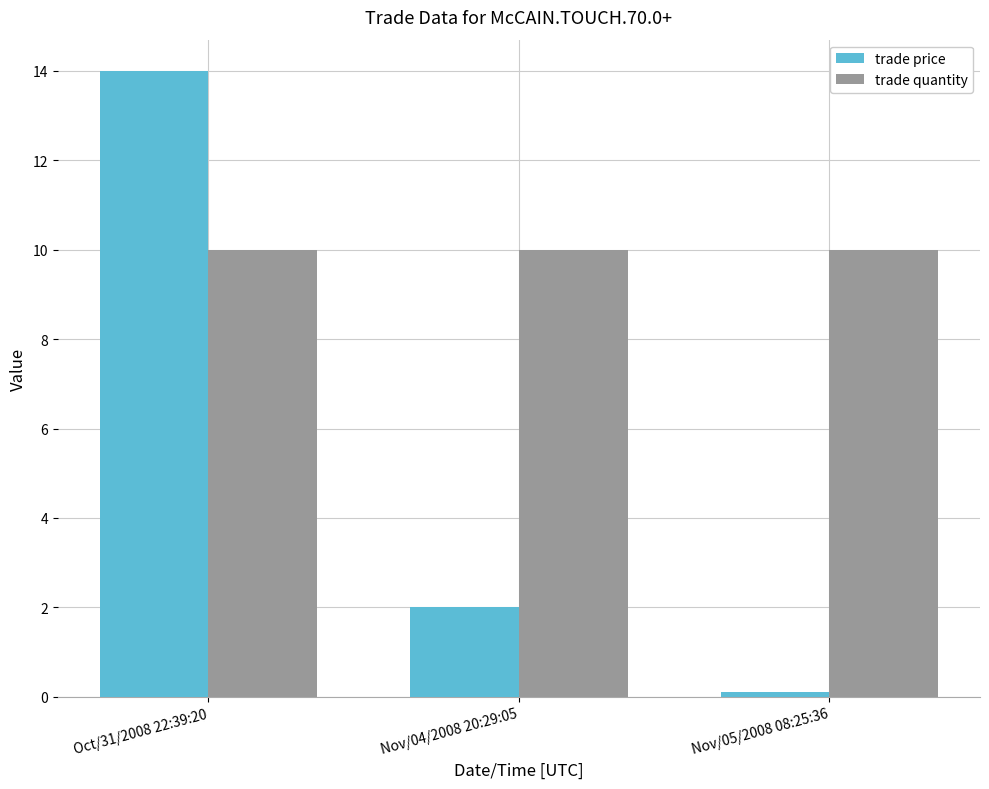

What are all the series names shown in the legend?

trade price, trade quantity